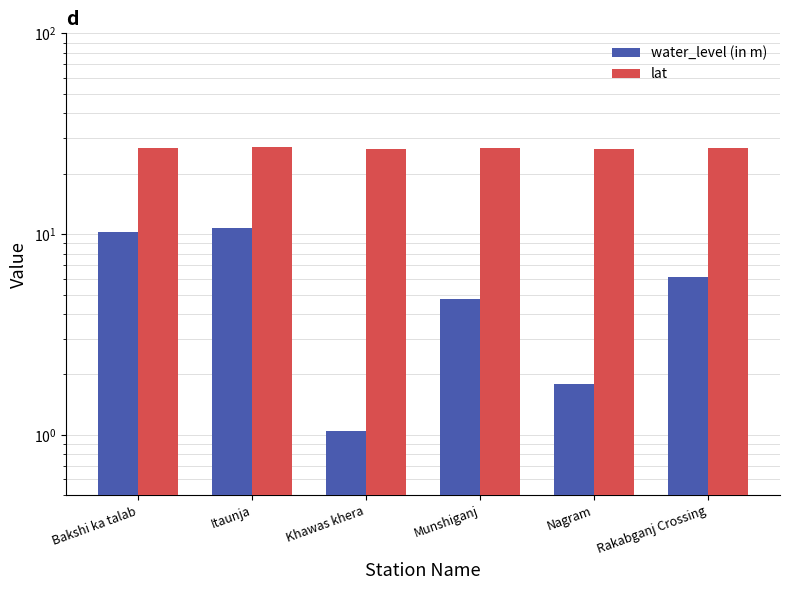

What is the label of the 6th bar from the right?

Bakshi ka talab